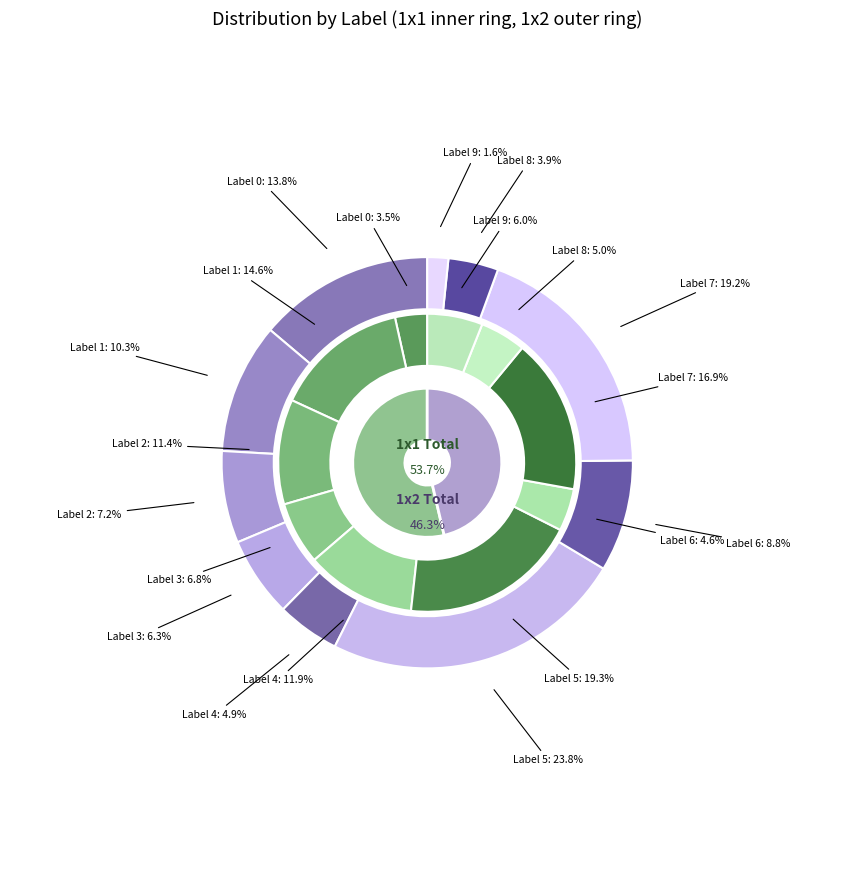

Which series changed the most between values_1x1 and 9?

values_1x2